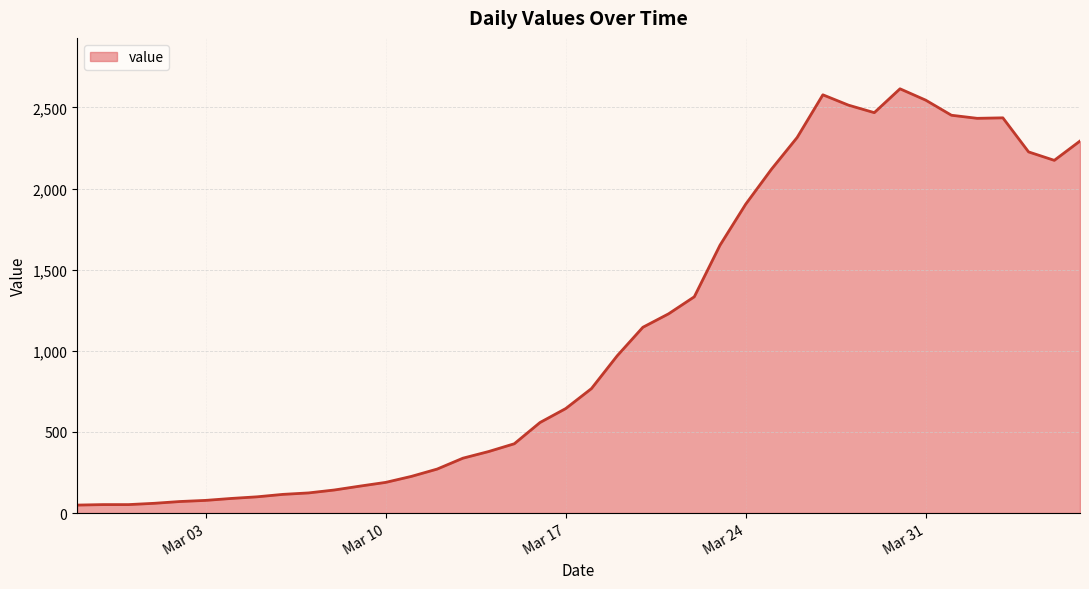

What is the difference between the maximum and minimum values?

2566